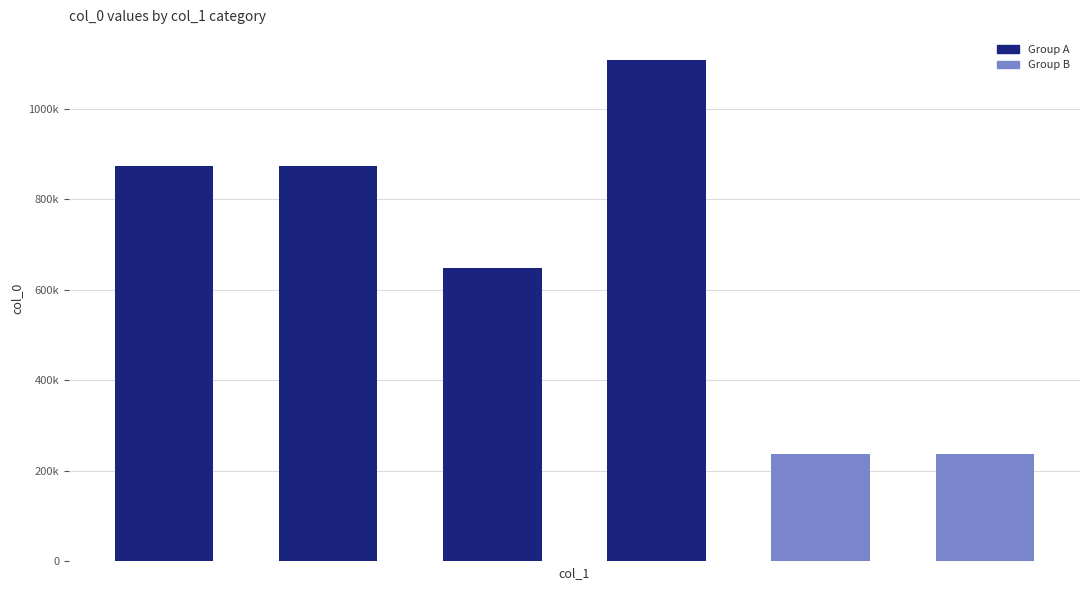

What is the average value?

662583